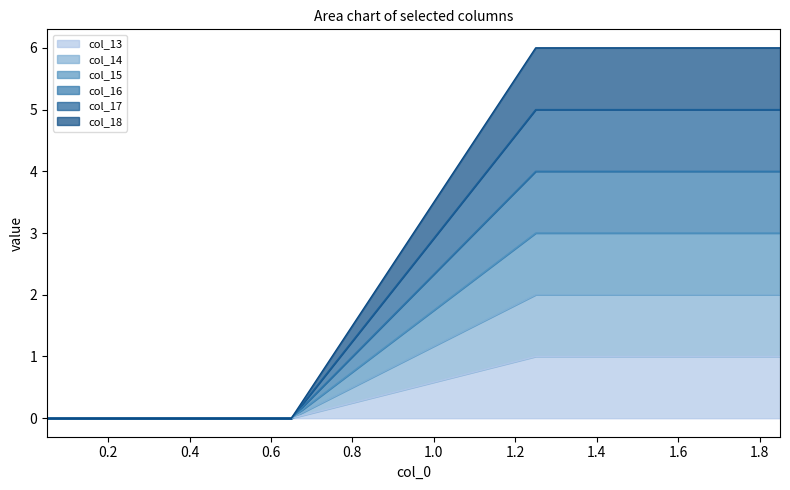

True or false: col_14 and col_15 cross at least once.

False